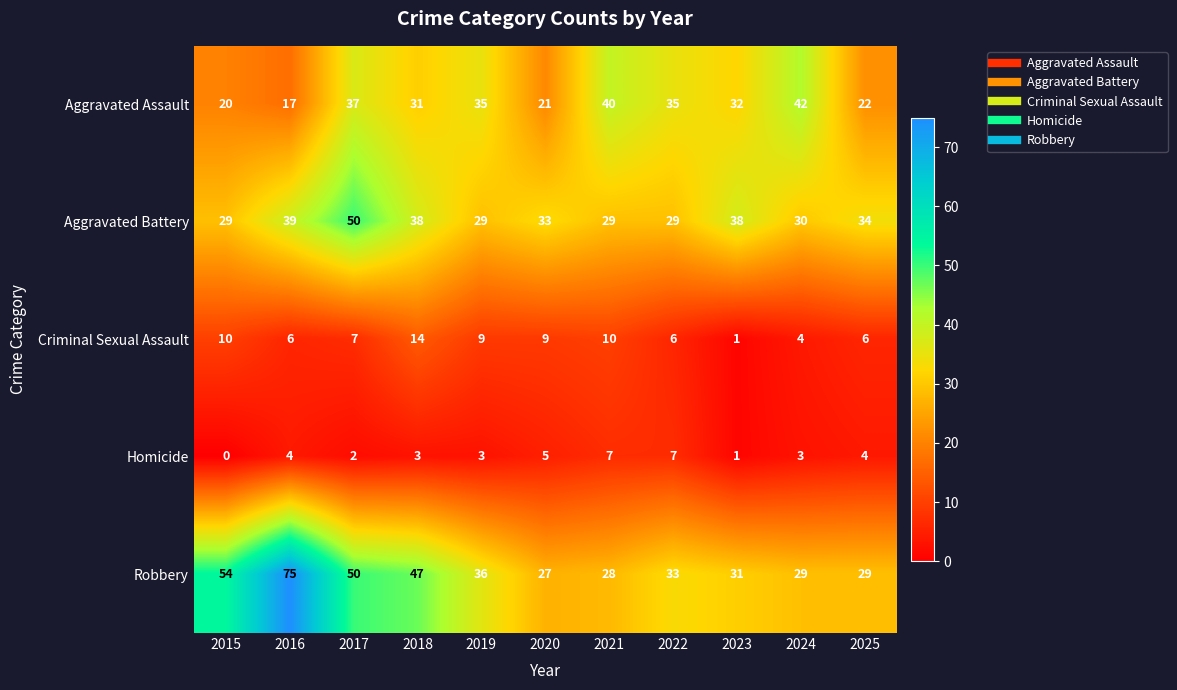

At which category is the sum across all series the highest?

2017